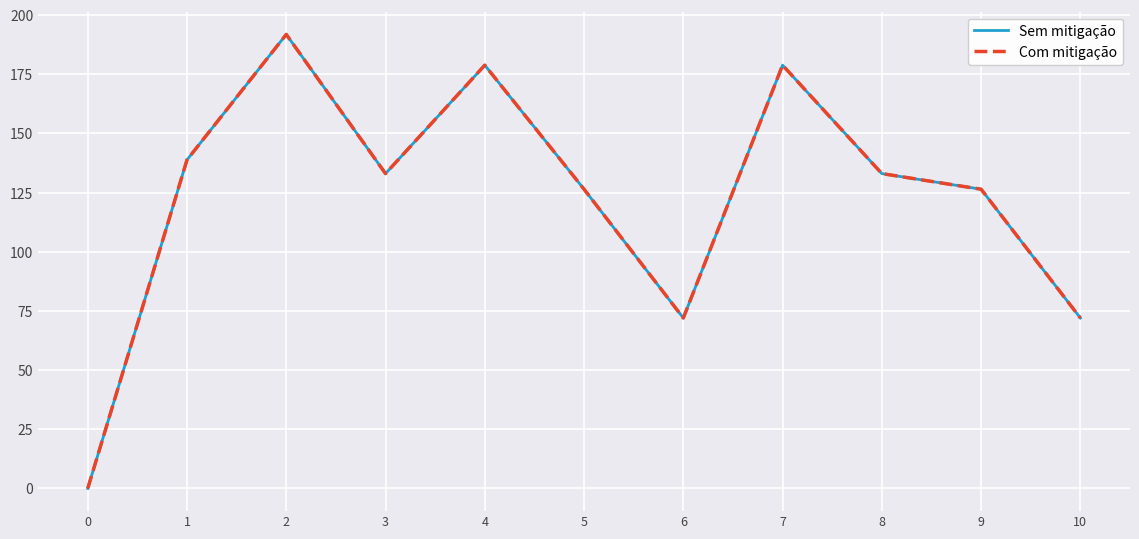

True or false: Com mitigação and Sem mitigação cross at least once.

False